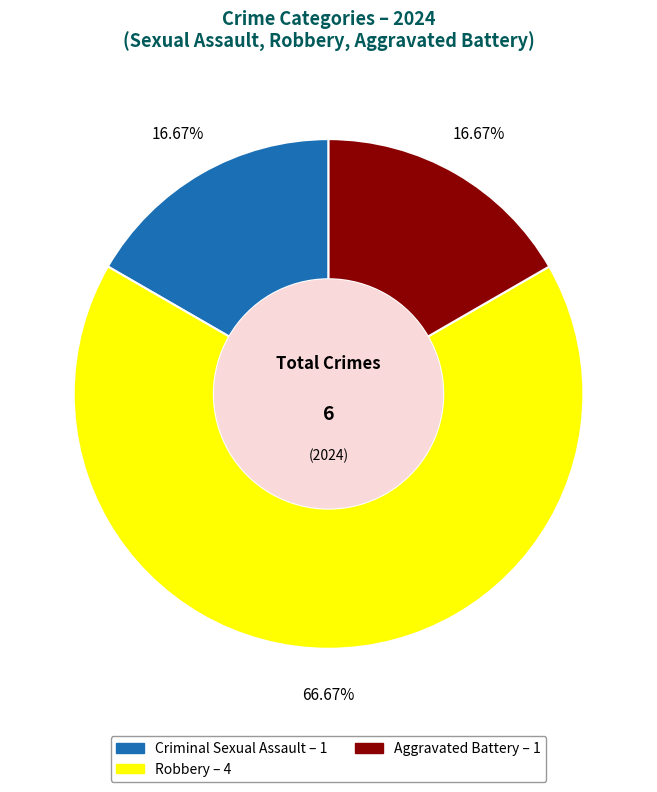

Is it true that Robbery is 67% of the pie?

True